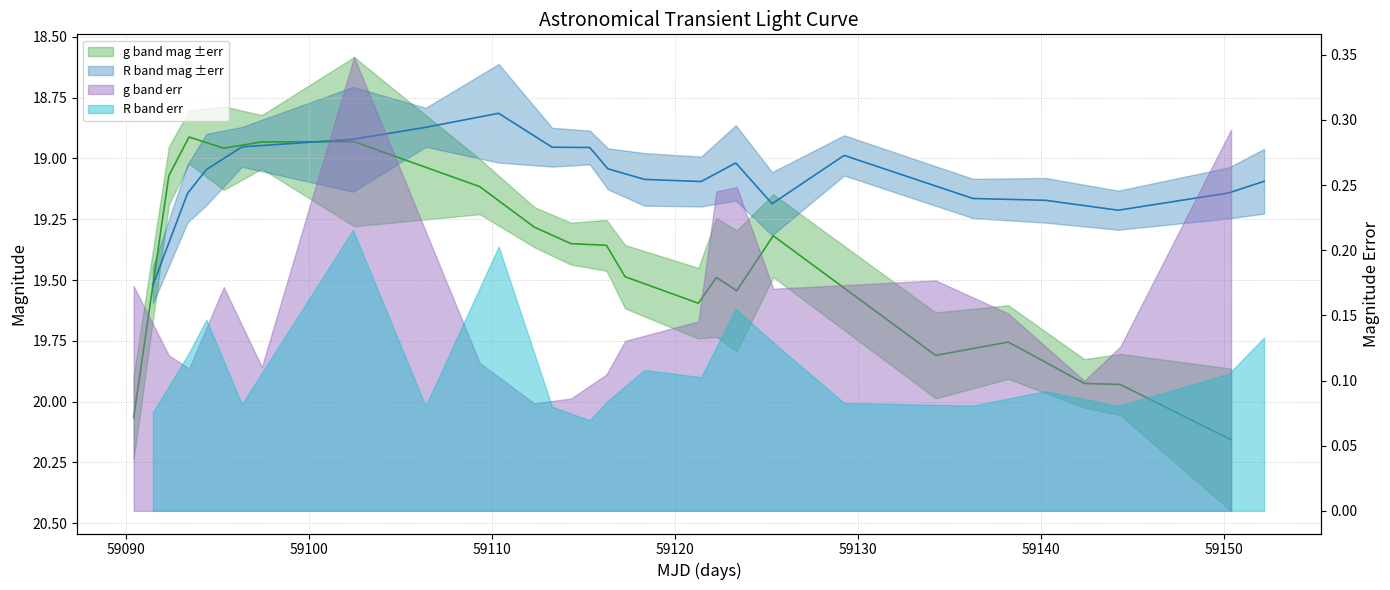

What is the average value of the g band mag series?

19.4